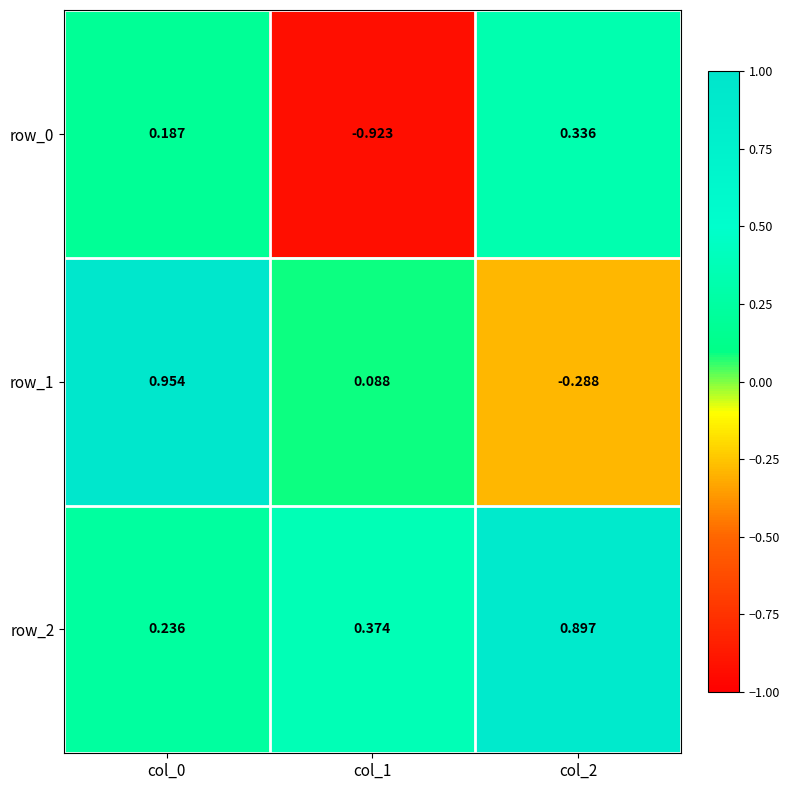

What is the sum of all row_2 values?

1.5